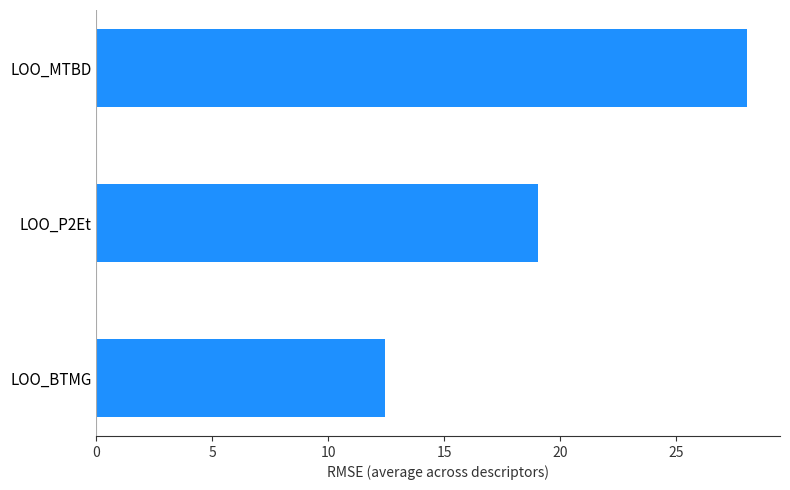

The chart shows a value of 45.3 at LOO_MTBD. True or false?

False